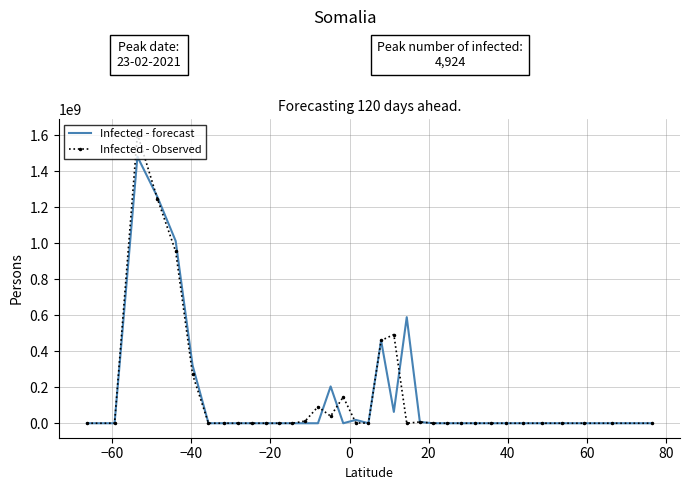

Which series has the largest range (max minus min)?

Infected - Observed